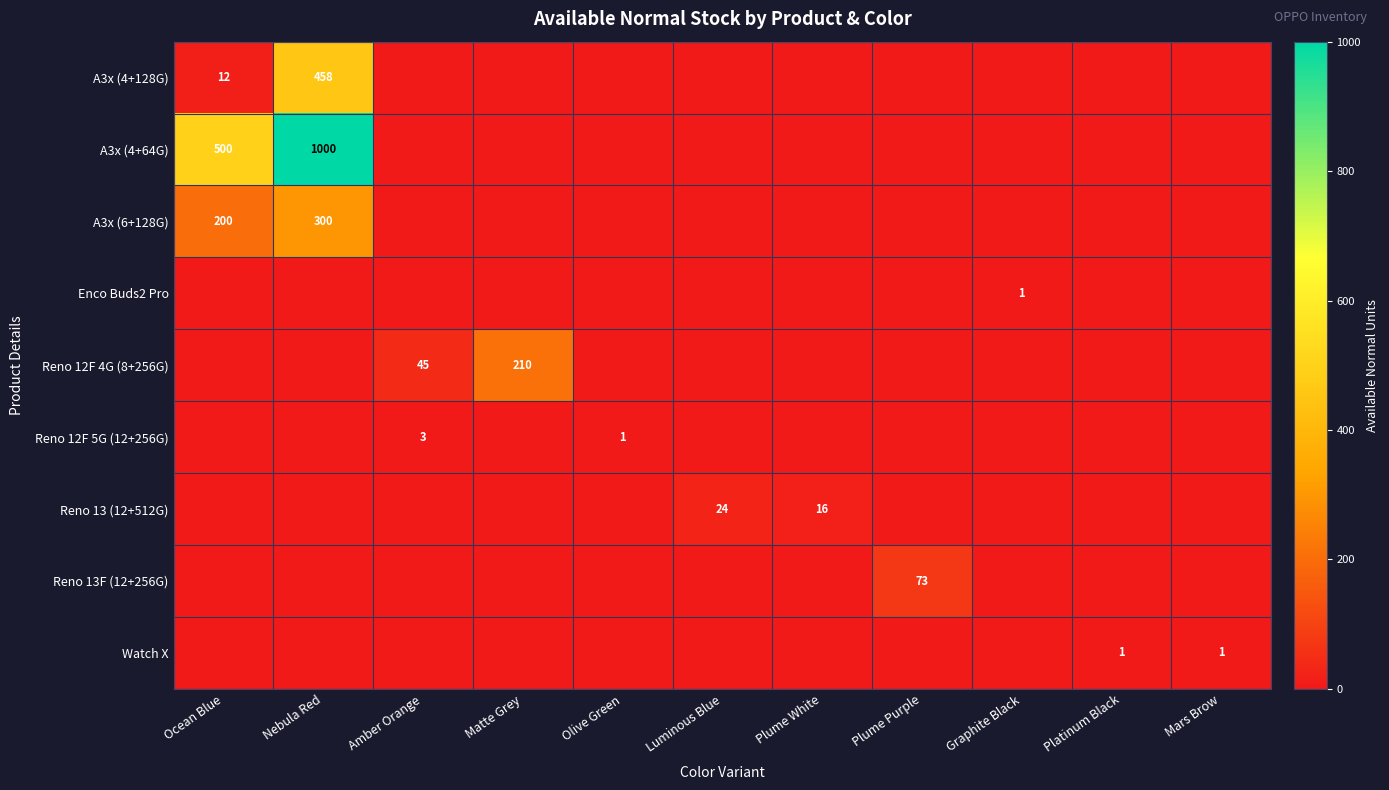

Is the value of A3x (4+64G) at Nebula Red greater than the value of A3x (6+128G) at Ocean Blue?

Yes